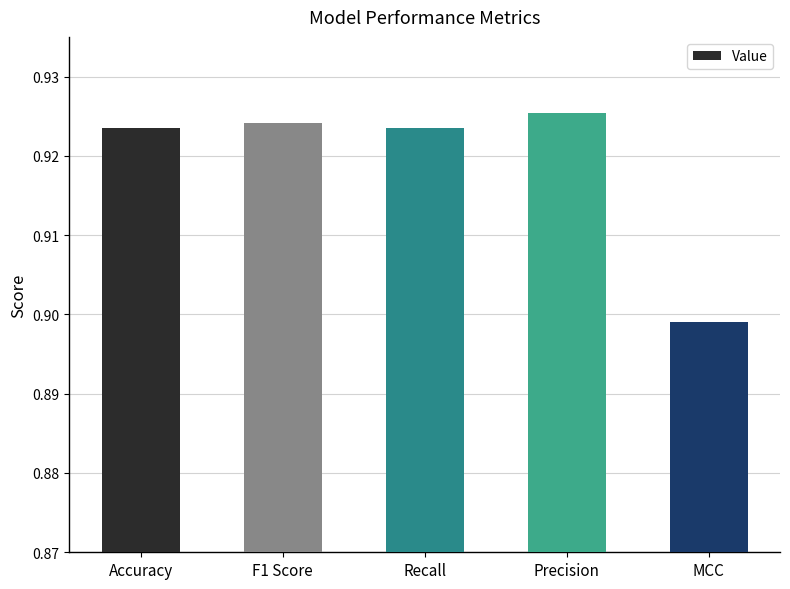

What is the label of the 1st bar from the right?

MCC